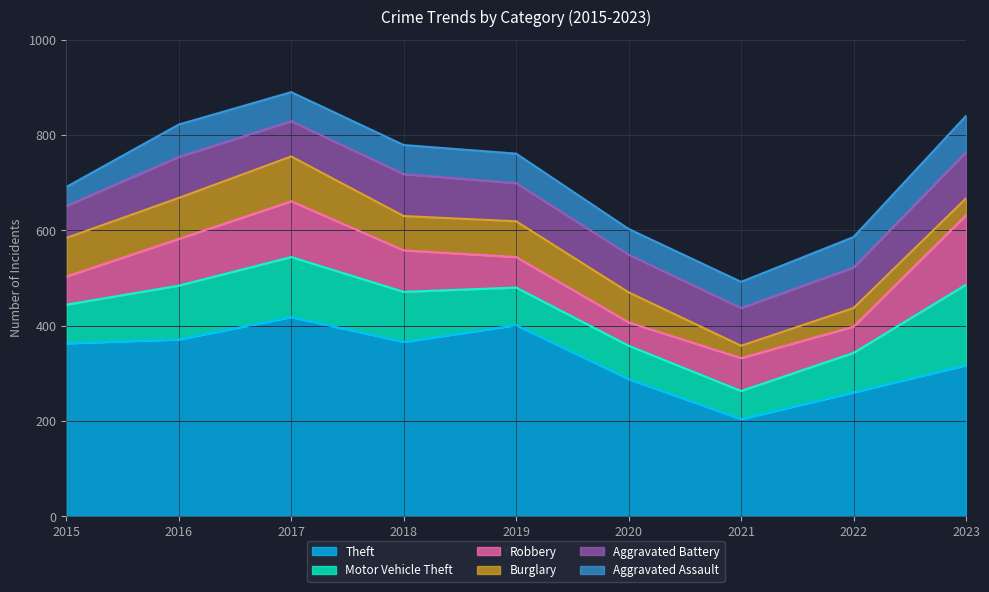

What is the difference between the Aggravated Battery values at 2022 and 2018?

3